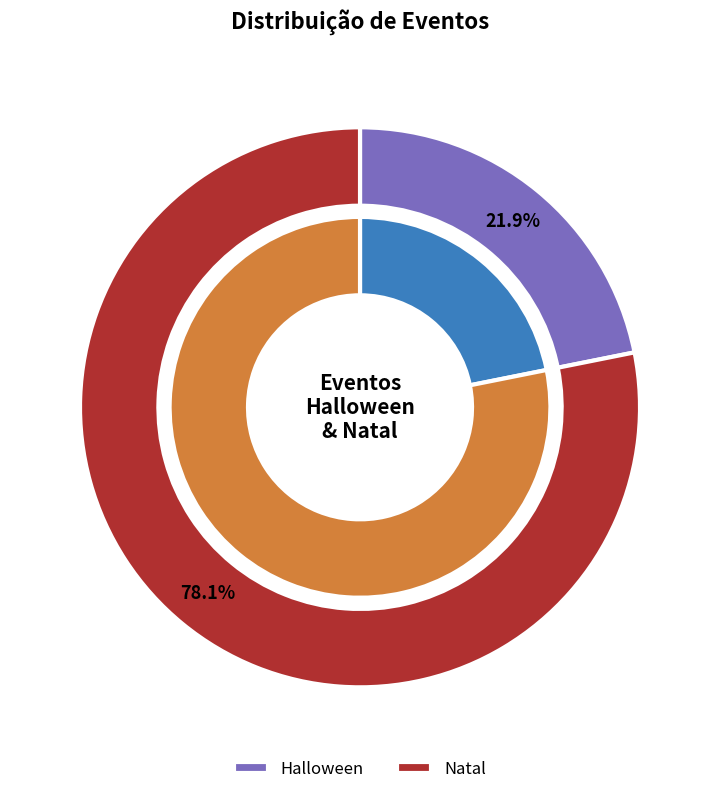

Which category accounts for the majority?

Natal